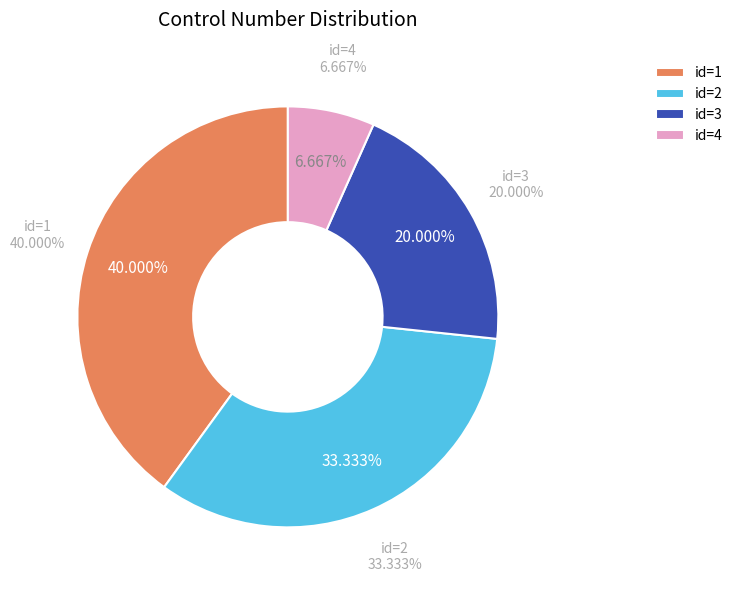

To the nearest percent, what is the combined percentage of 1 and 3?

60%